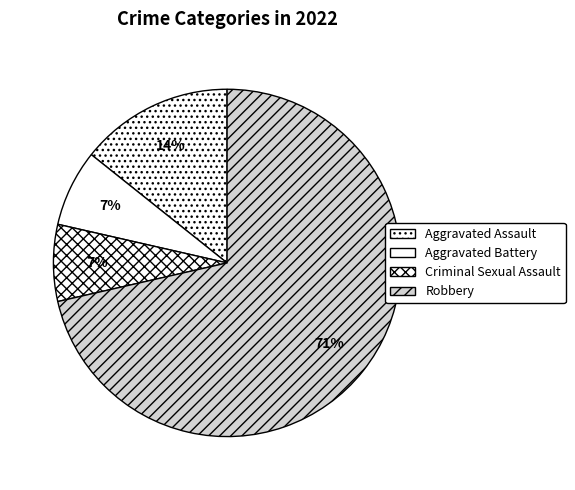

Does Robbery account for over 50% of the chart?

Yes